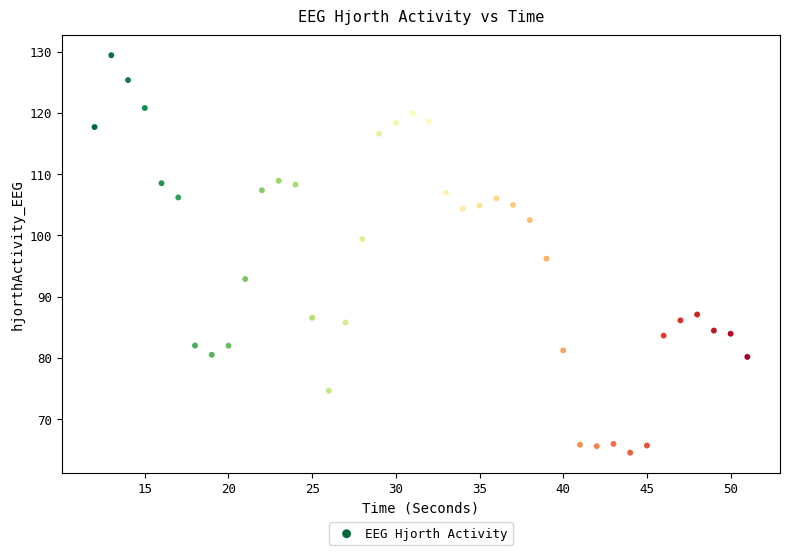

What is the range of X values (max minus min)?

39.0